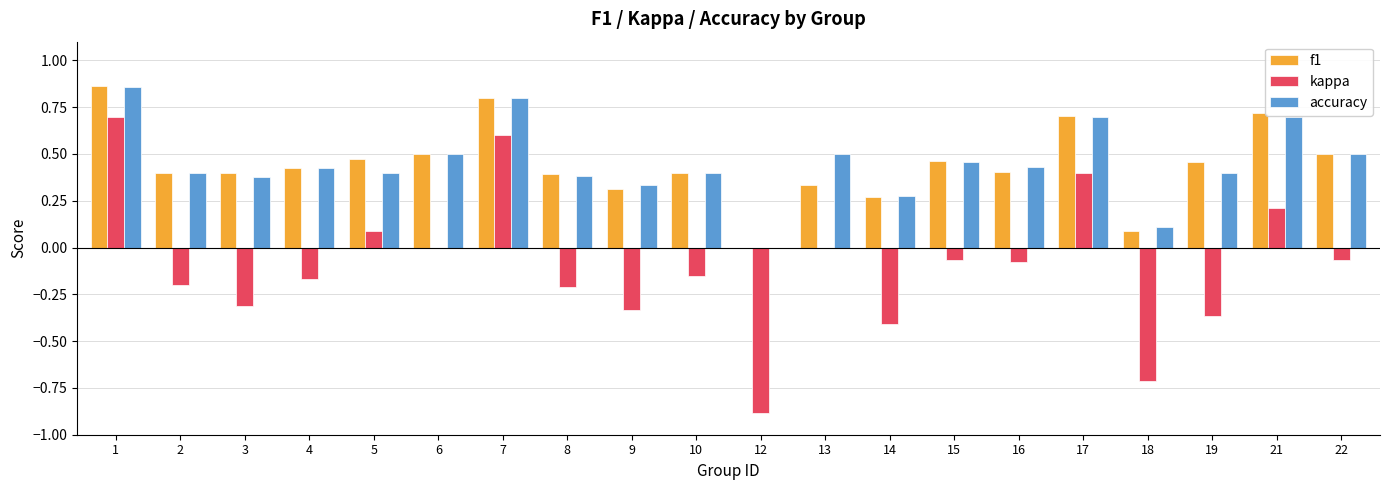

Is the value of kappa at 2 greater than the value of f1 at 9?

No